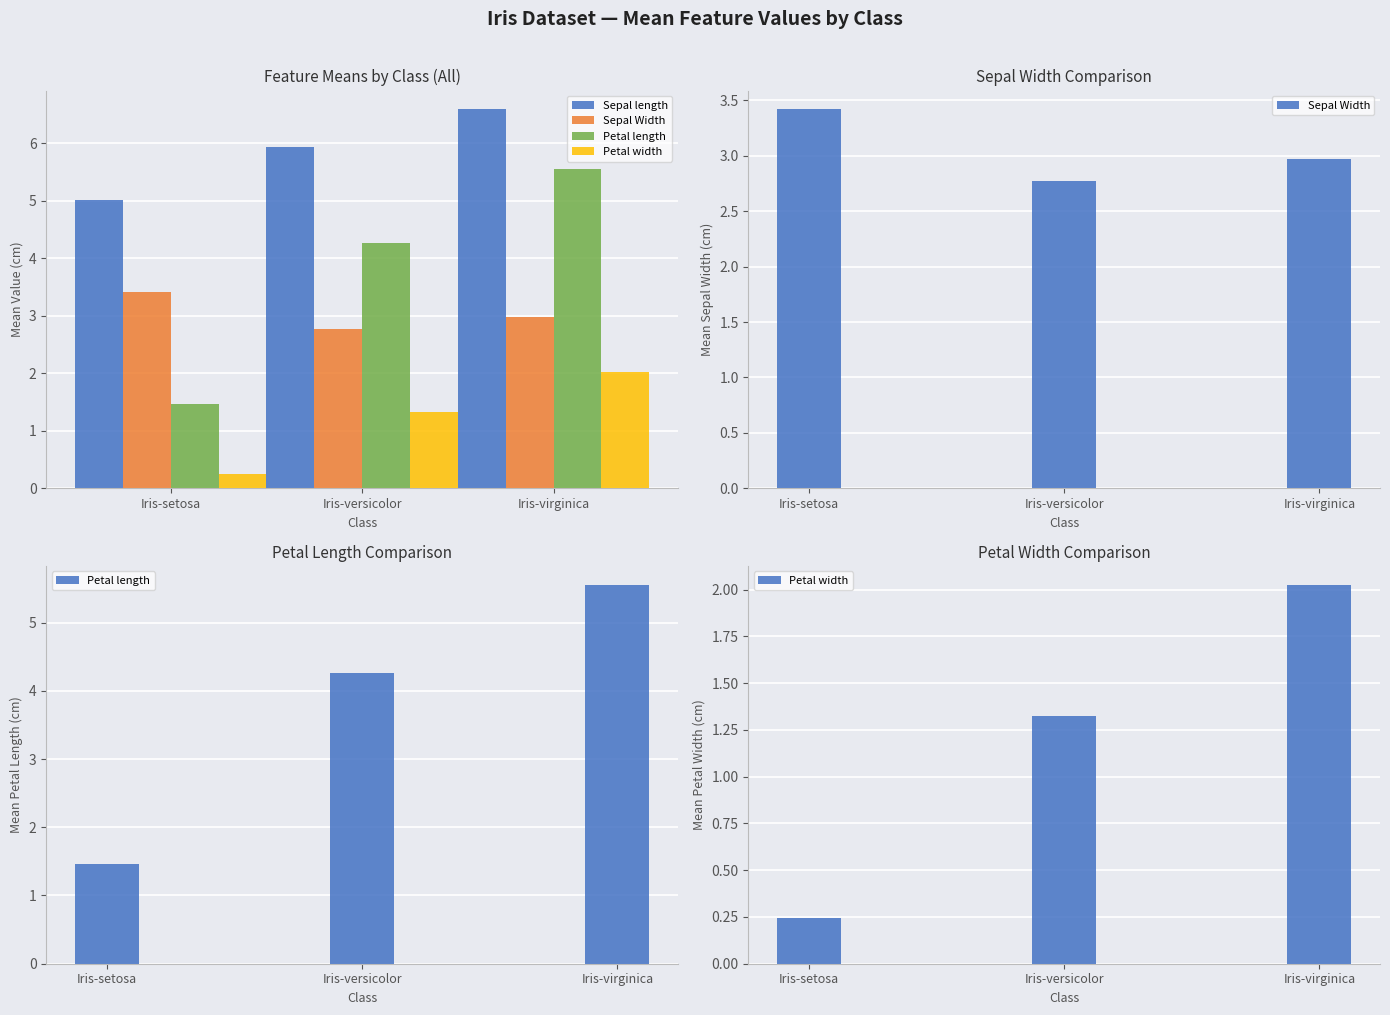

Reading left to right, list all the values displayed in this chart.

Sepal length: 5.0	5.9	6.6
Sepal Width: 3.4	2.8	3.0
Petal length: 1.5	4.3	5.6
Petal width: 0.2	1.3	2.0